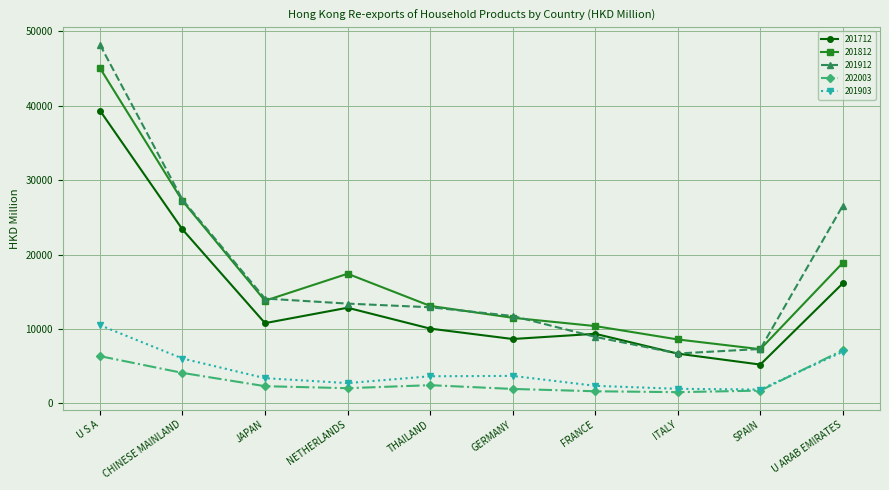

Which label corresponds to the largest value in the chart?

U S A